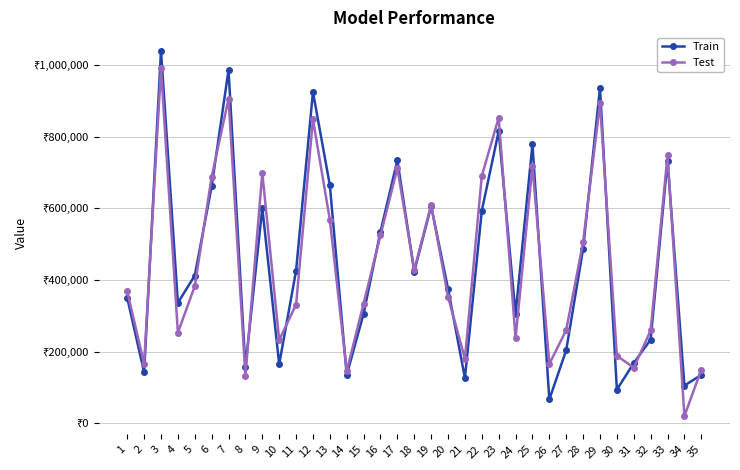

Is this an area chart (filled region under the line)?

No